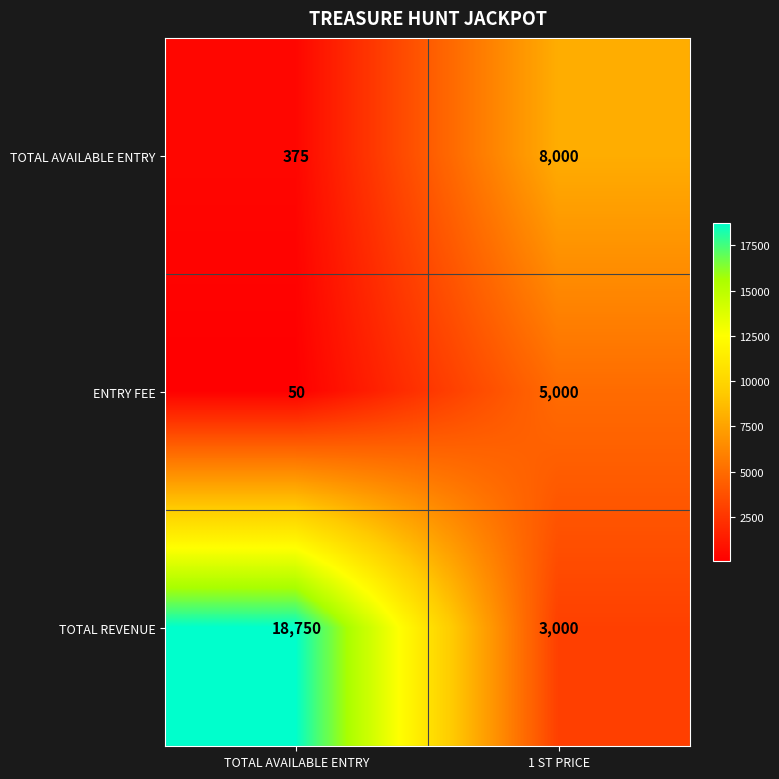

What is the difference between the maximum and minimum values in the TOTAL AVAILABLE ENTRY series?

7625